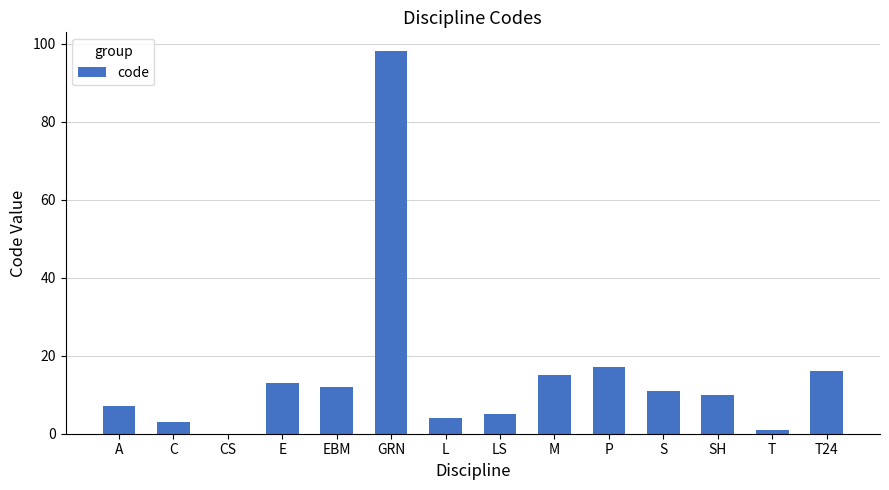

Which has a higher value, T or C?

C